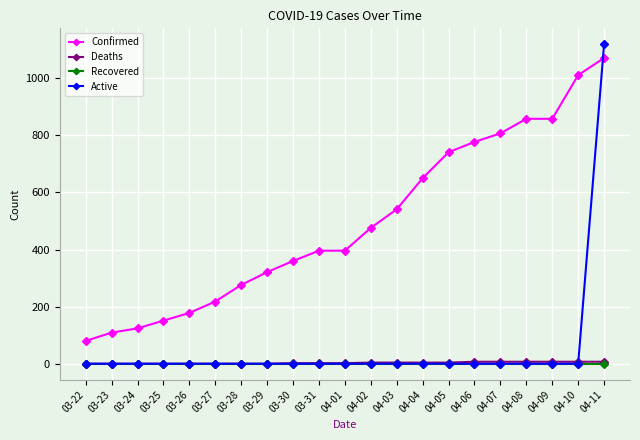

Which series has the widest spread of values?

Active